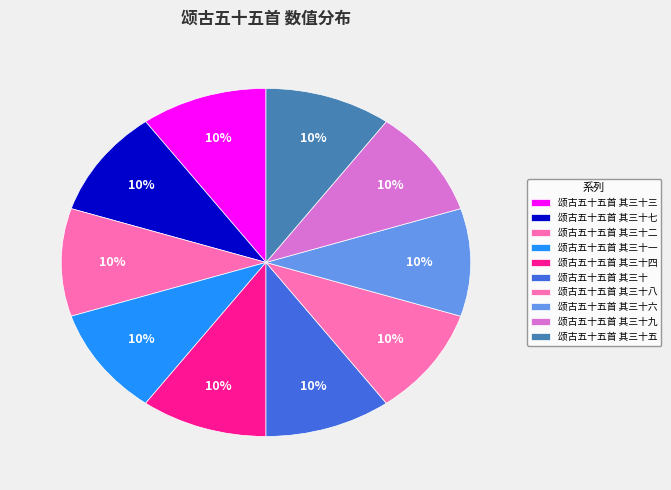

The 颂古五十五首 其三十三 slice represents 10% of the pie. True or false?

True